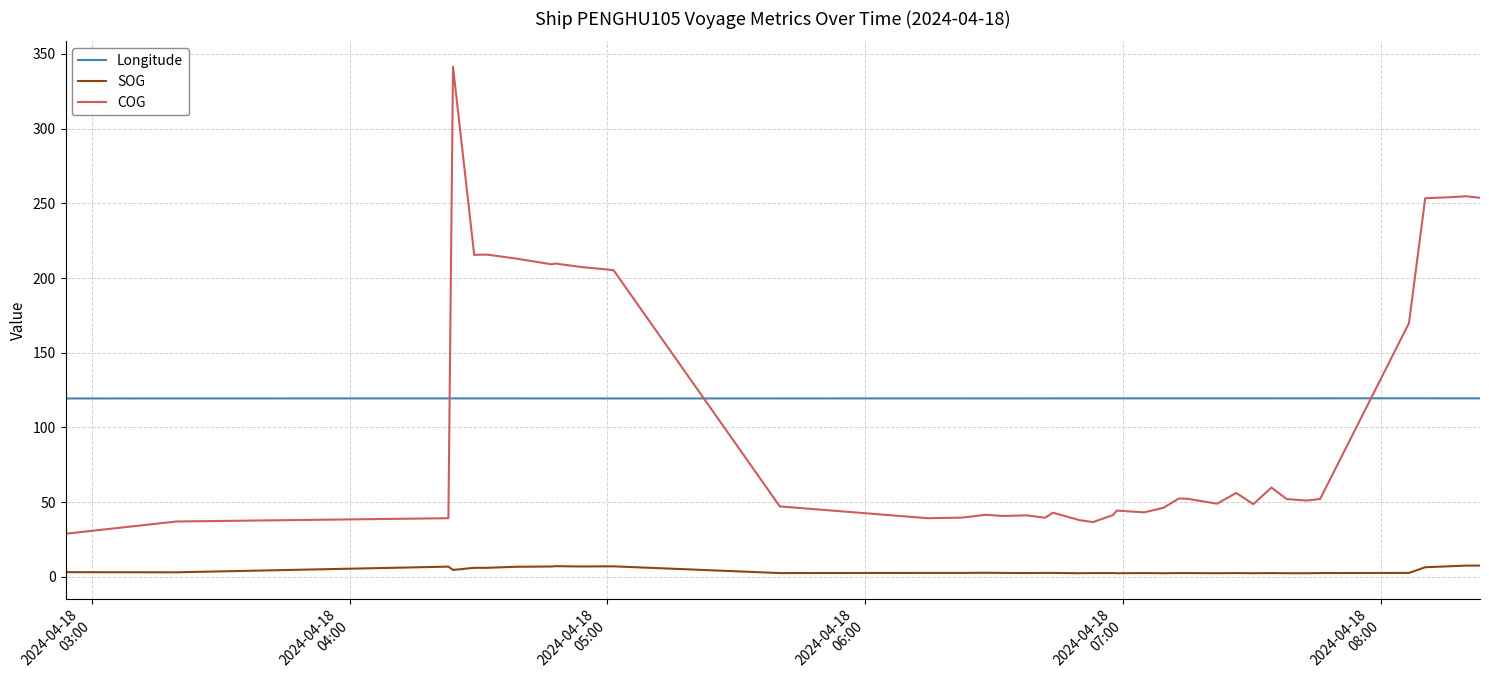

What is the highest value of the Longitude series?

119.5